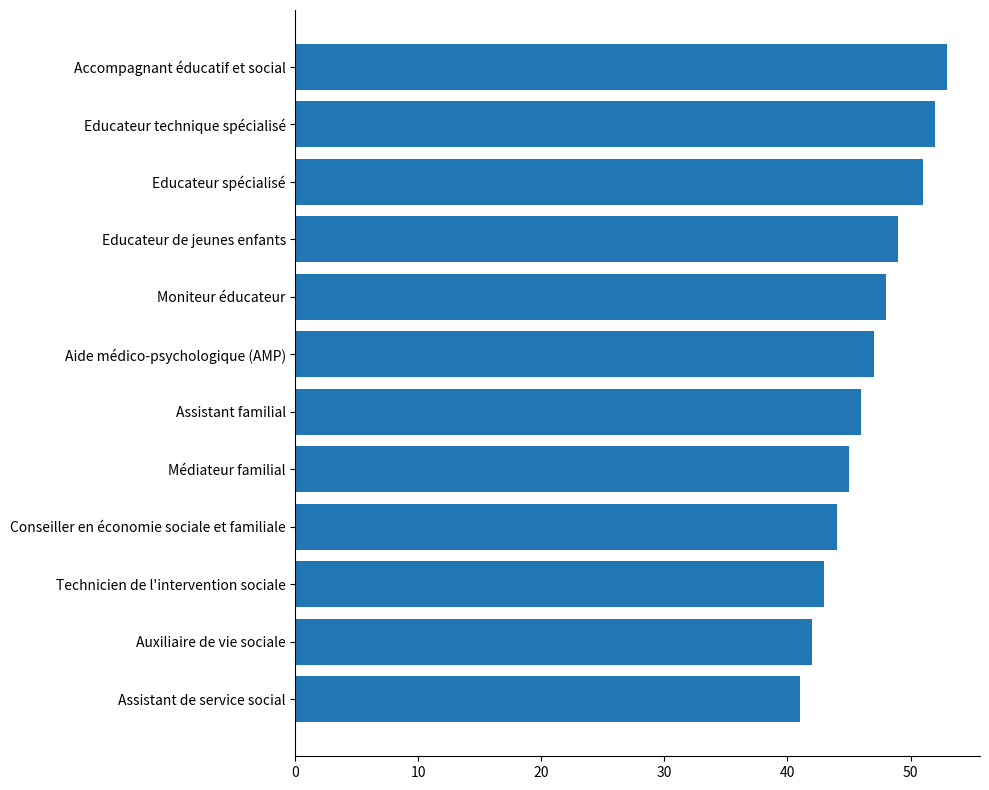

What is the maximum value shown in the chart?

53